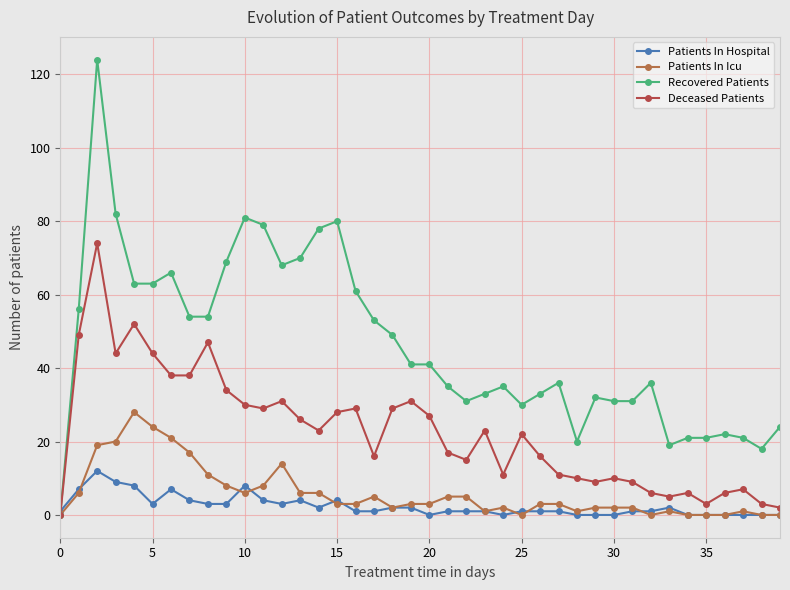

How many data points in Deceased Patients are less than 23?

20